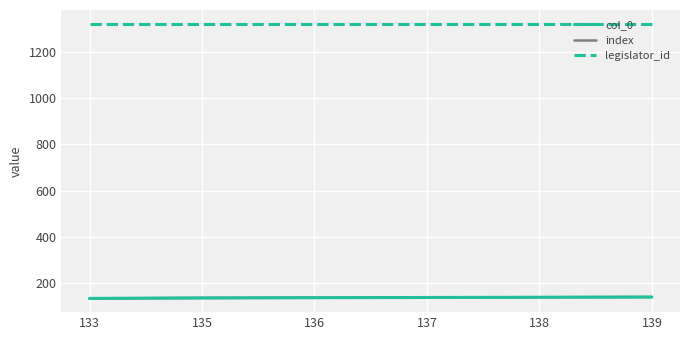

Is the value of col_0 at 139 greater than the value of legislator_id at 133?

No